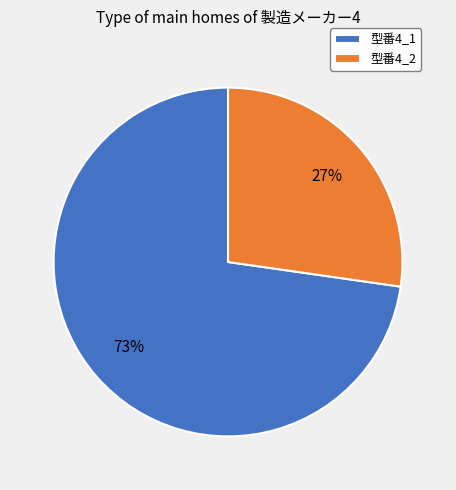

Which slice is the smallest?

型番4_2